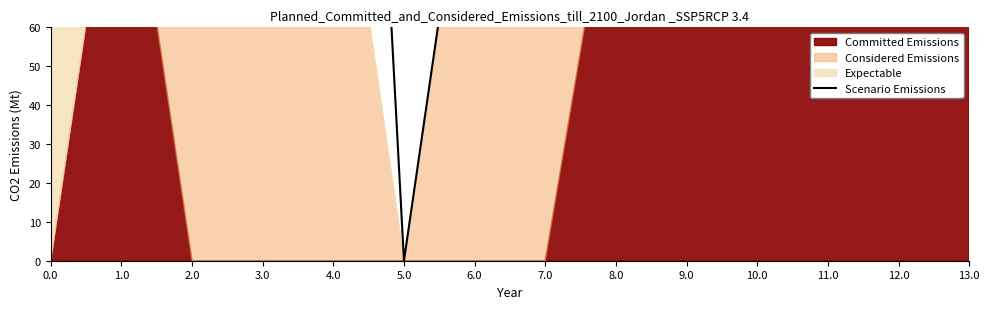

How many interior local valleys (lower than both neighbors) does the data have?

4